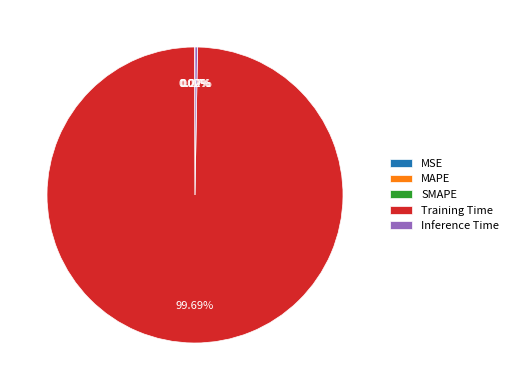

Is there any slice that represents more than half of the pie?

Yes